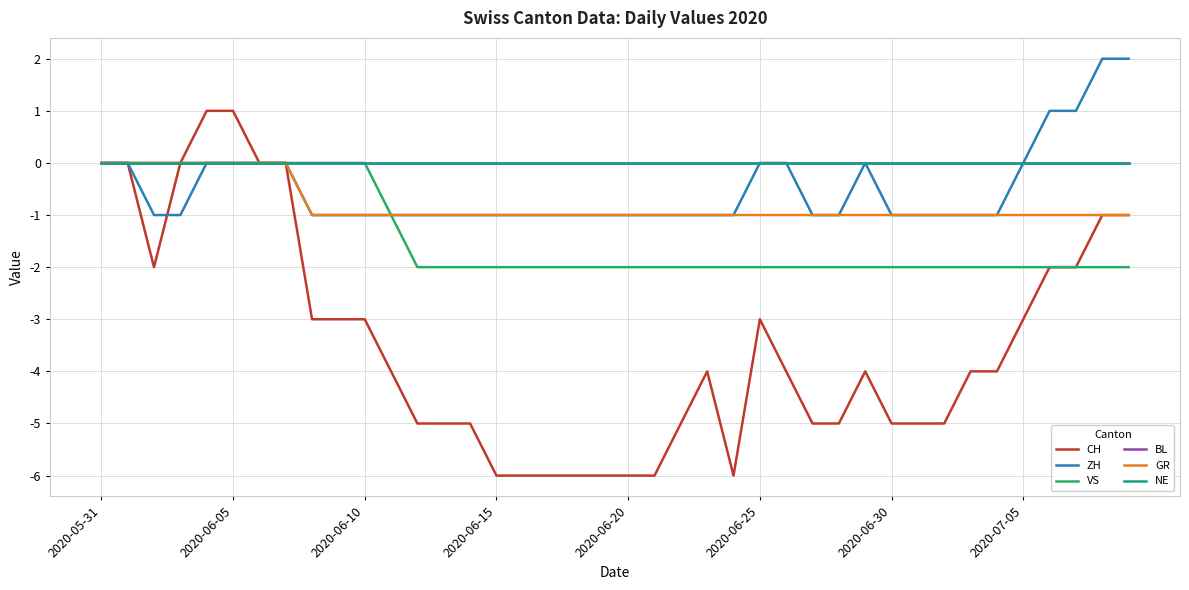

Does the chart display data point markers on the line(s)?

No